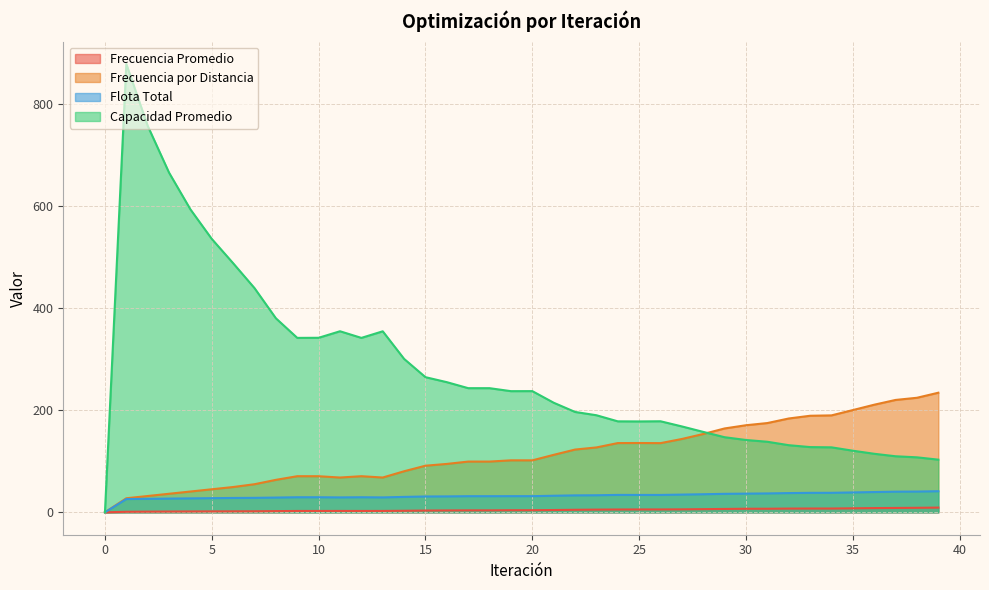

Between 30 and 12, which is larger?

30